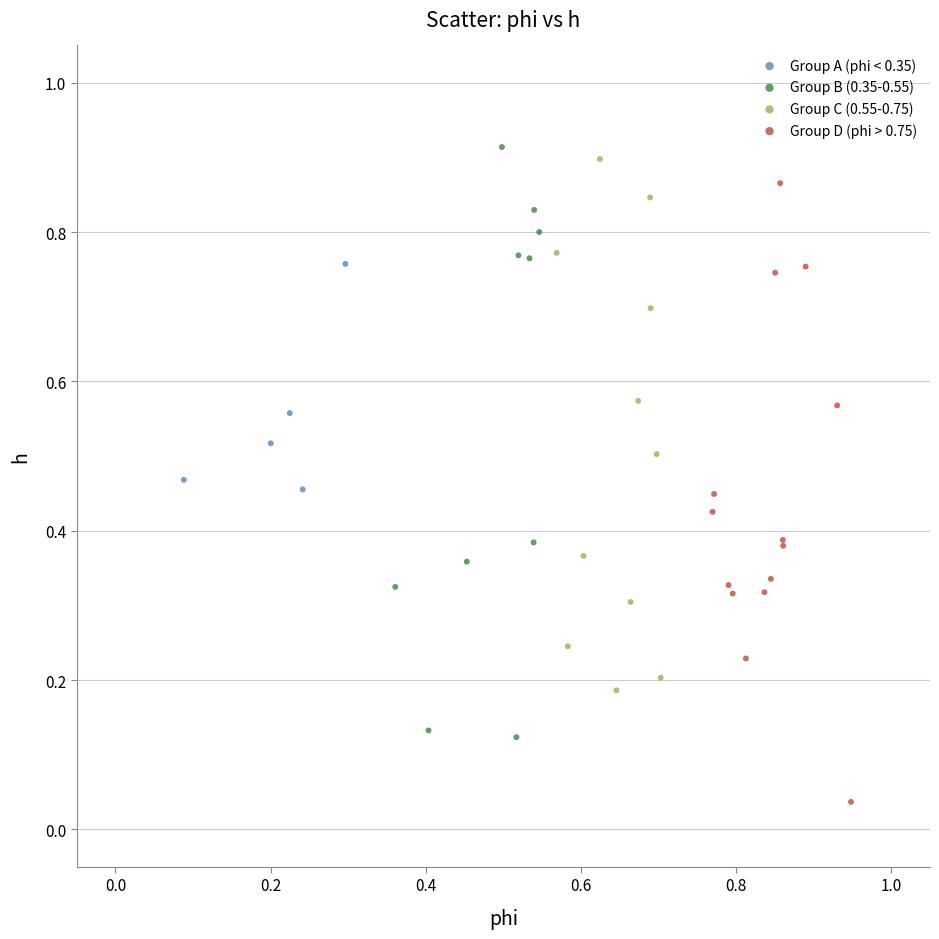

Which series reaches the minimum Y coordinate?

Group D (phi > 0.75)